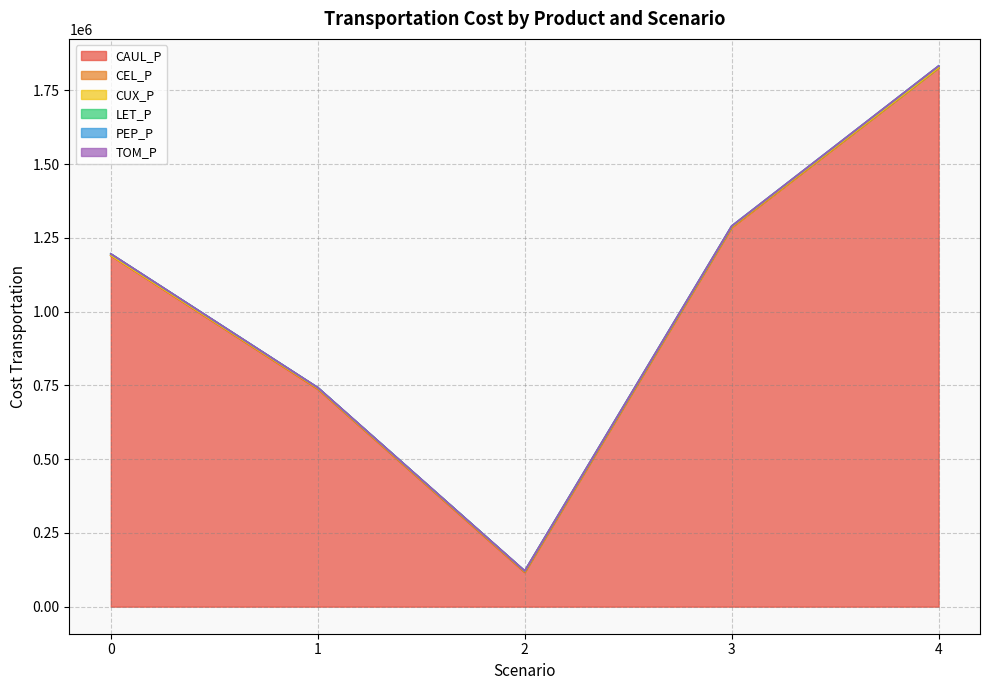

Reading right to left, transcribe all the data shown in this chart.

CAUL_P: 1826792.9	1285620.8	116761.7	737859.8	1190081.0
CEL_P: 614.5	562.6	621.7	536.6	447.4
CUX_P: 264.5	1817.8	2591.9	2202.6	660.3
LET_P: 5166.8	2194.4	1359.8	2183.0	4742.5
PEP_P: 123.2	90.8	91.2	127.2	145.5
TOM_P: 0.0	0.0	0.0	0.0	0.0